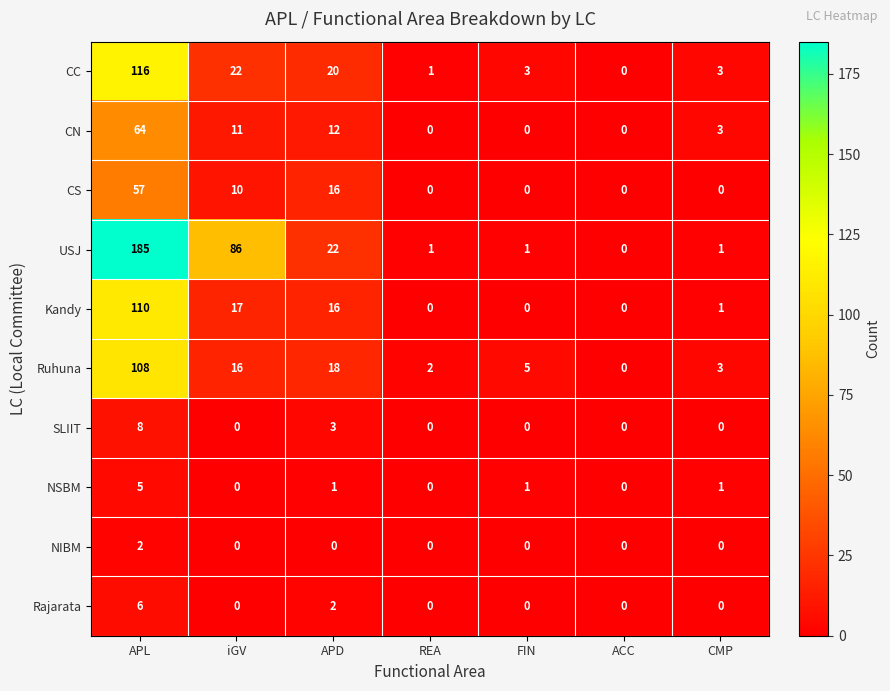

True or false: USJ has a value of 1 at REA.

True